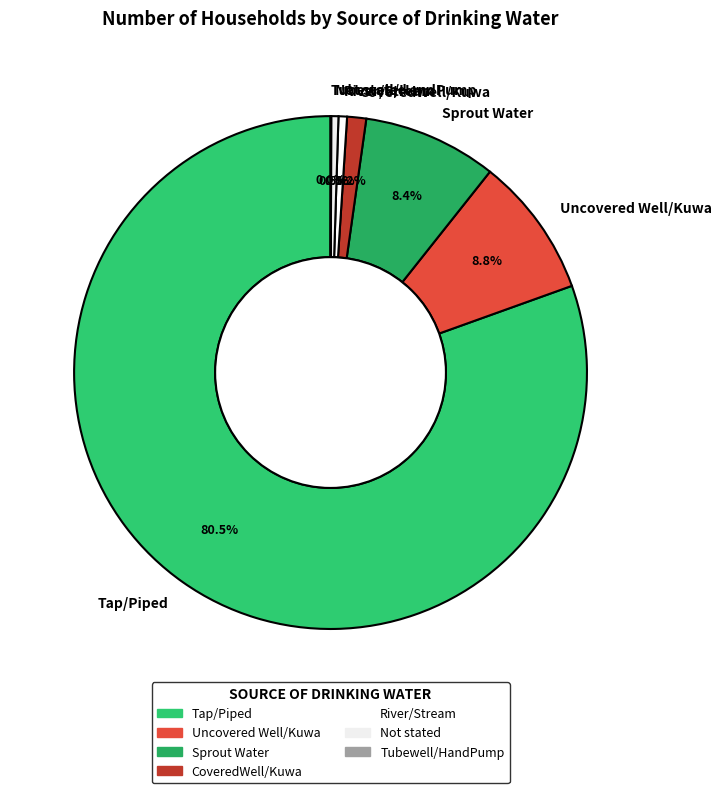

What is the largest slice in the pie chart?

Tap/Piped